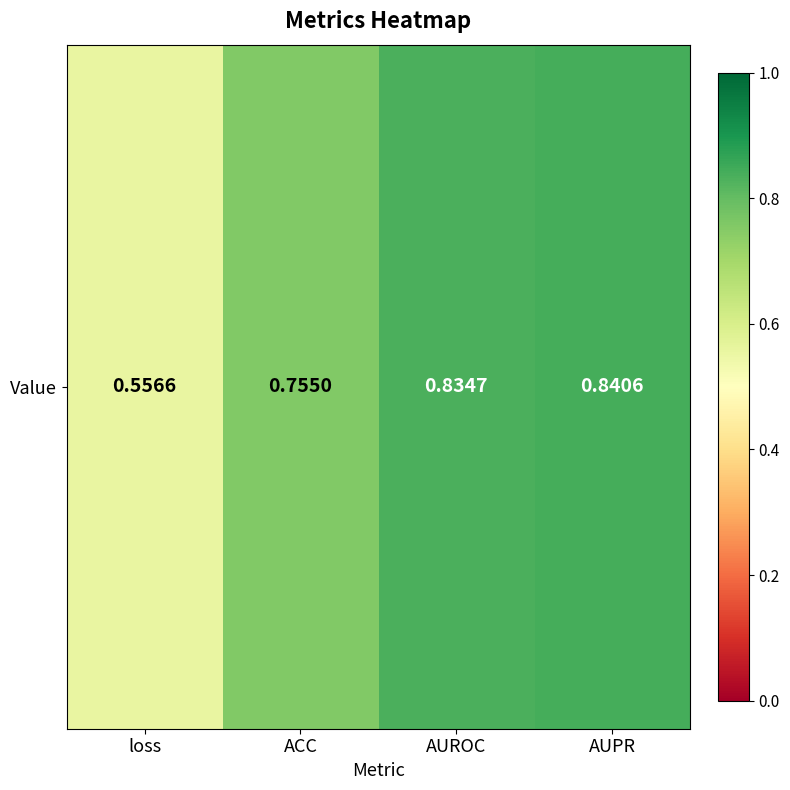

What is the difference between the values at ACC and AUPR?

0.1